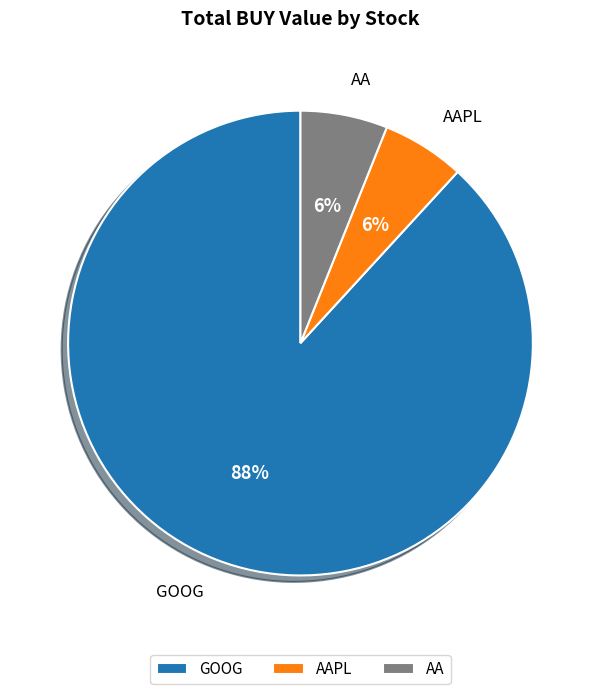

Which category accounts for the majority?

GOOG